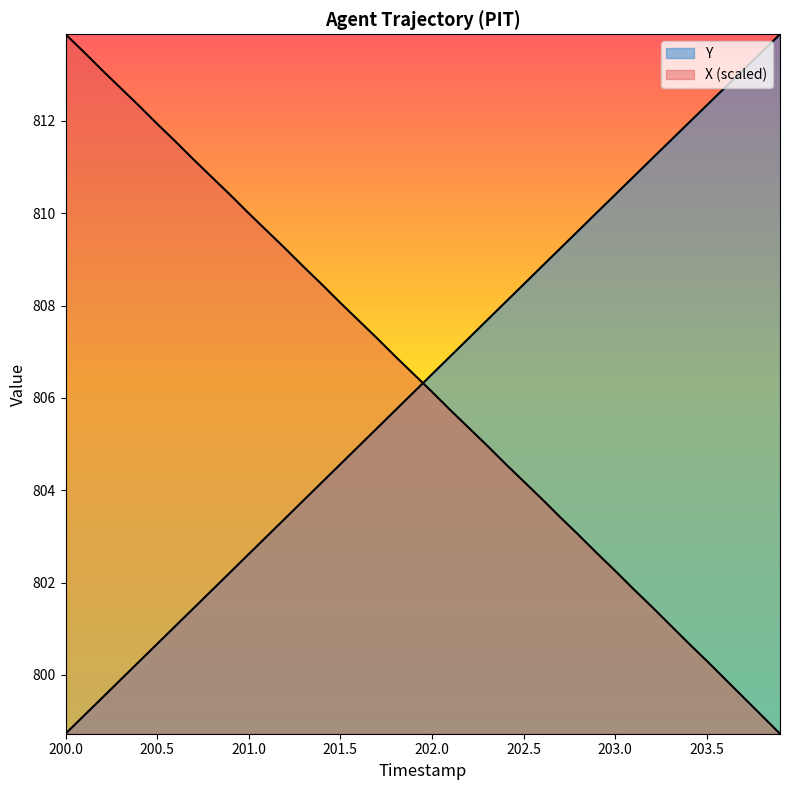

How many lines are shown in the chart?

2